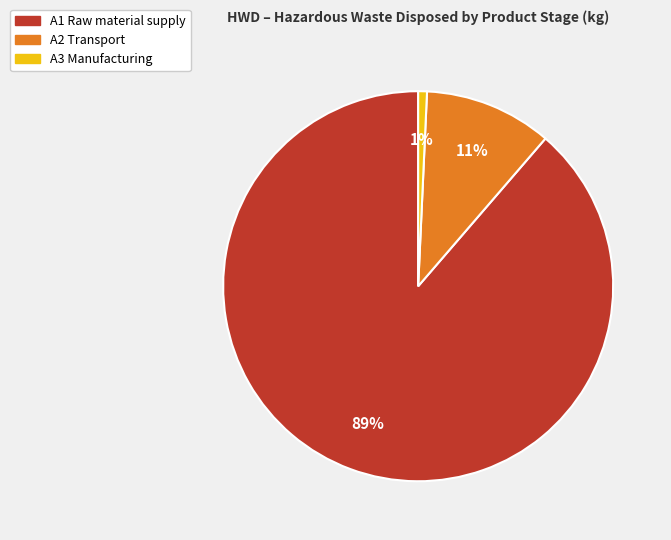

Is there any slice that represents more than half of the pie?

Yes